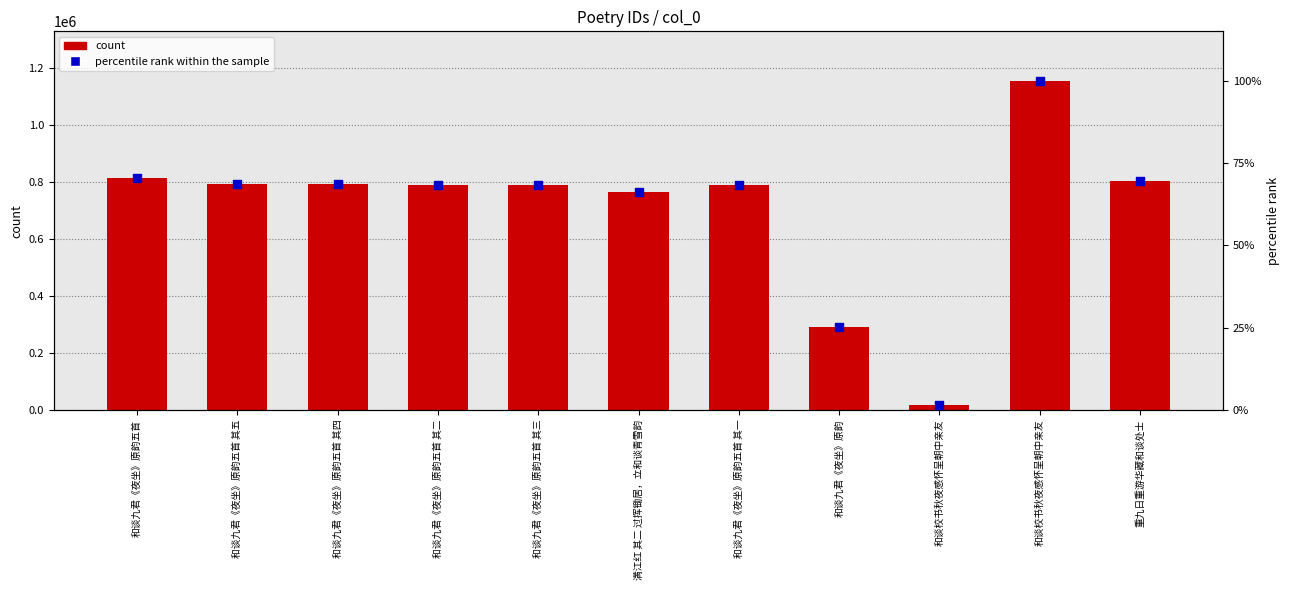

At which category is the sum across all series the highest?

和谈校书秋夜感怀呈朝中亲友